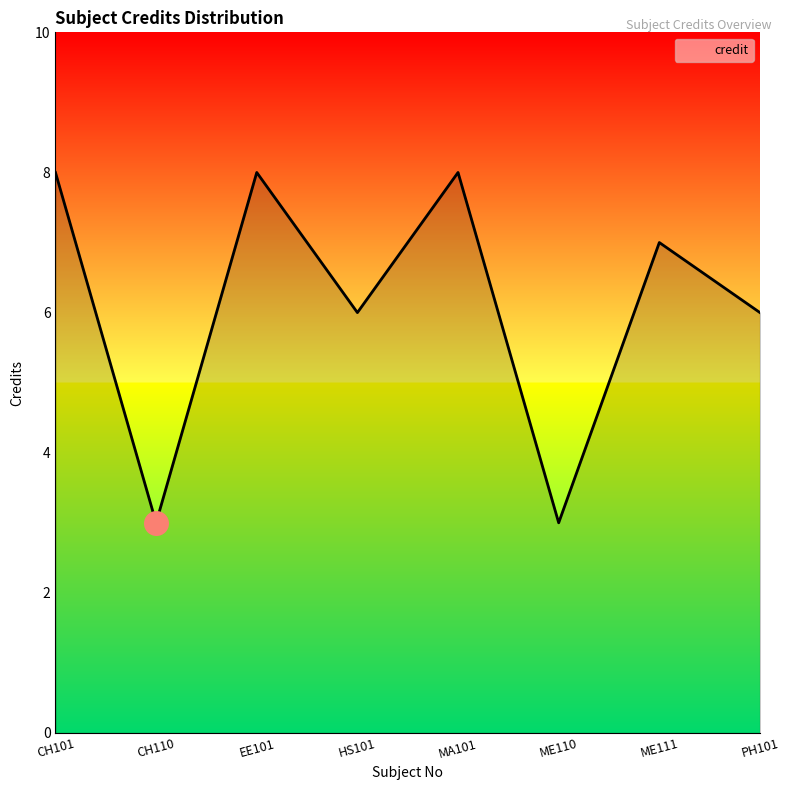

What is the smallest value displayed?

3